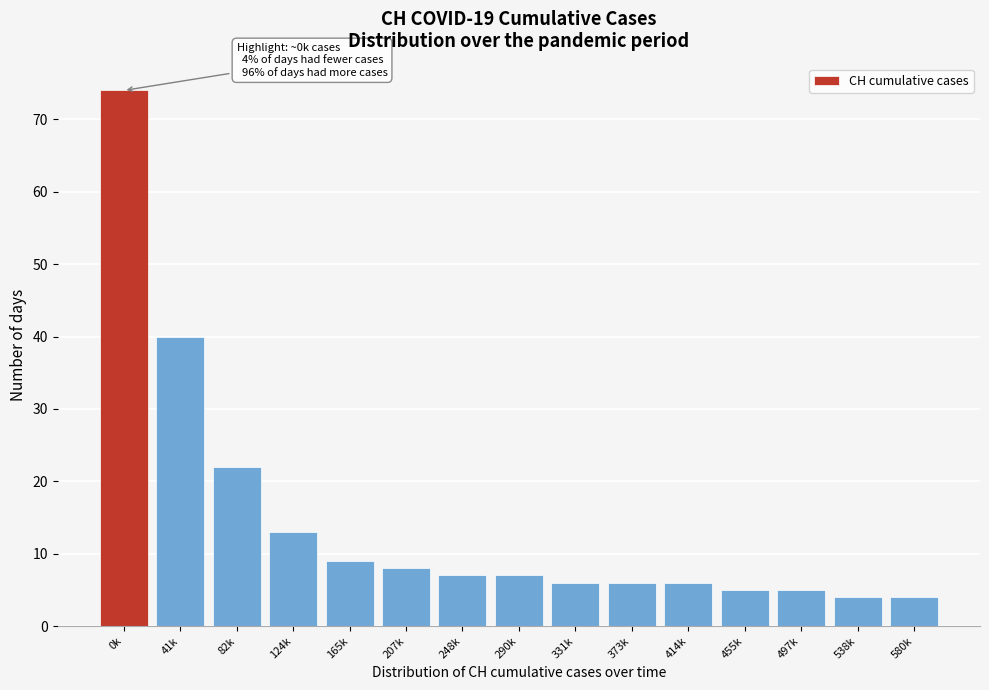

Reading left to right, list all the values displayed in this chart.

74	40	22	13	9	8	7	7	6	6	6	5	5	4	4